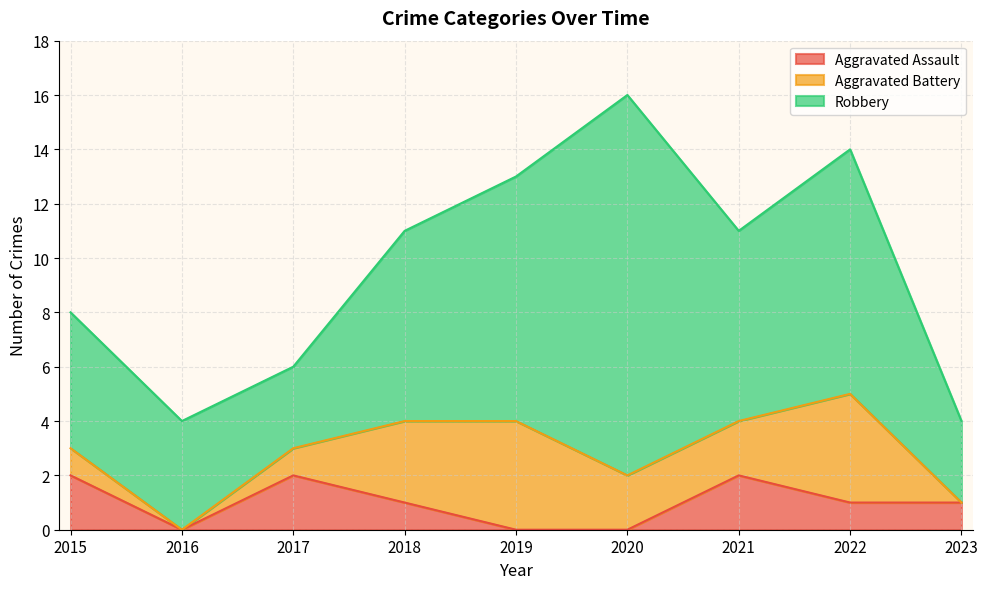

True or false: Aggravated Assault and Robbery cross at least once.

False